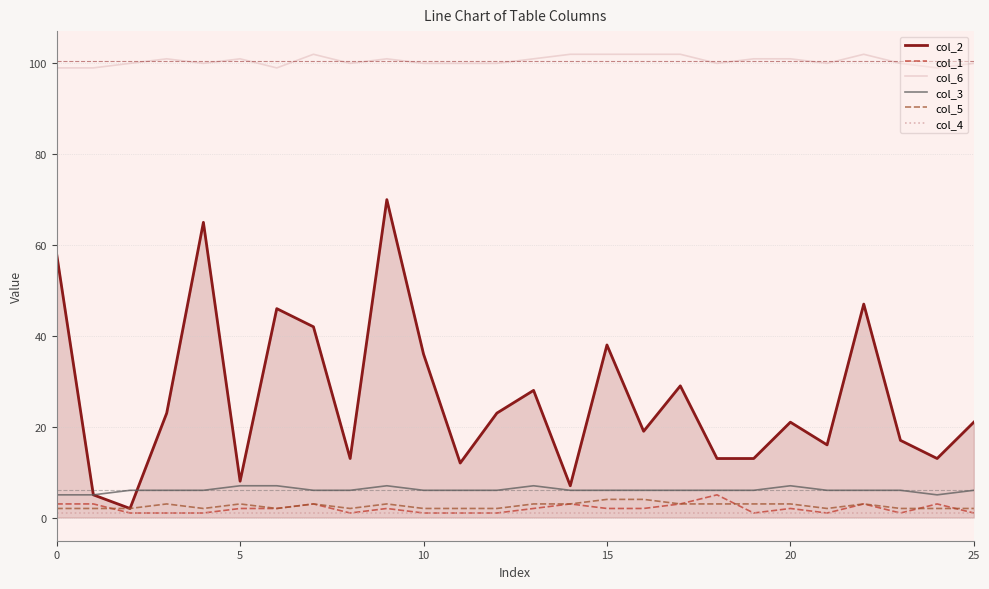

Reading left to right, extract all data points from this chart.

col_2: 58	5	2	23	65	8	46	42	13	70	36	12	23	28	7	38	19	29	13	13	21	16	47	17	13	21
col_1: 3	3	1	1	1	2	2	3	1	2	1	1	1	2	3	2	2	3	5	1	2	1	3	1	3	1
col_6: 99	99	100	101	100	101	99	102	100	101	100	100	100	101	102	102	102	102	100	101	101	100	102	100	99	100
col_3: 5	5	6	6	6	7	7	6	6	7	6	6	6	7	6	6	6	6	6	6	7	6	6	6	5	6
col_5: 2	2	2	3	2	3	2	3	2	3	2	2	2	3	3	4	4	3	3	3	3	2	3	2	2	2
col_4: 1	1	1	1	1	1	1	1	1	1	1	1	1	1	1	1	1	1	1	1	1	1	1	1	1	1